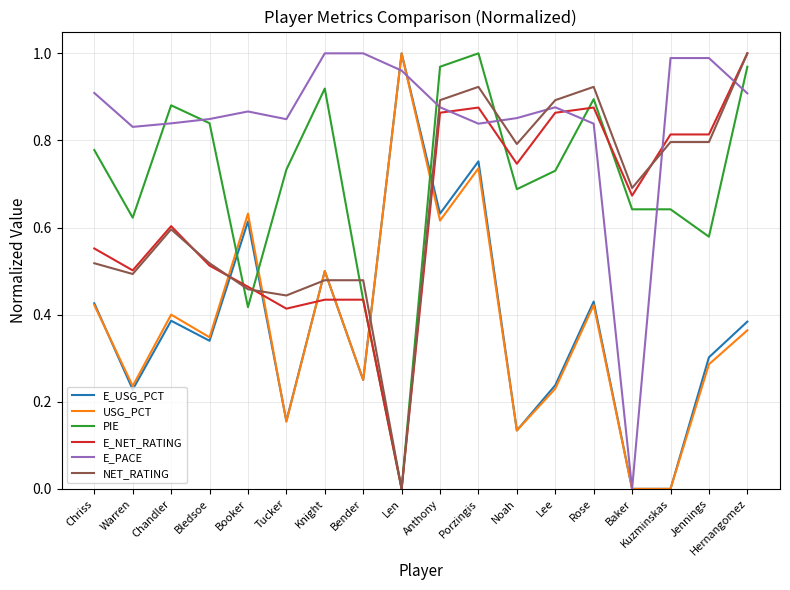

What are all the series names shown in the legend?

E_USG_PCT, USG_PCT, PIE, E_NET_RATING, E_PACE, NET_RATING